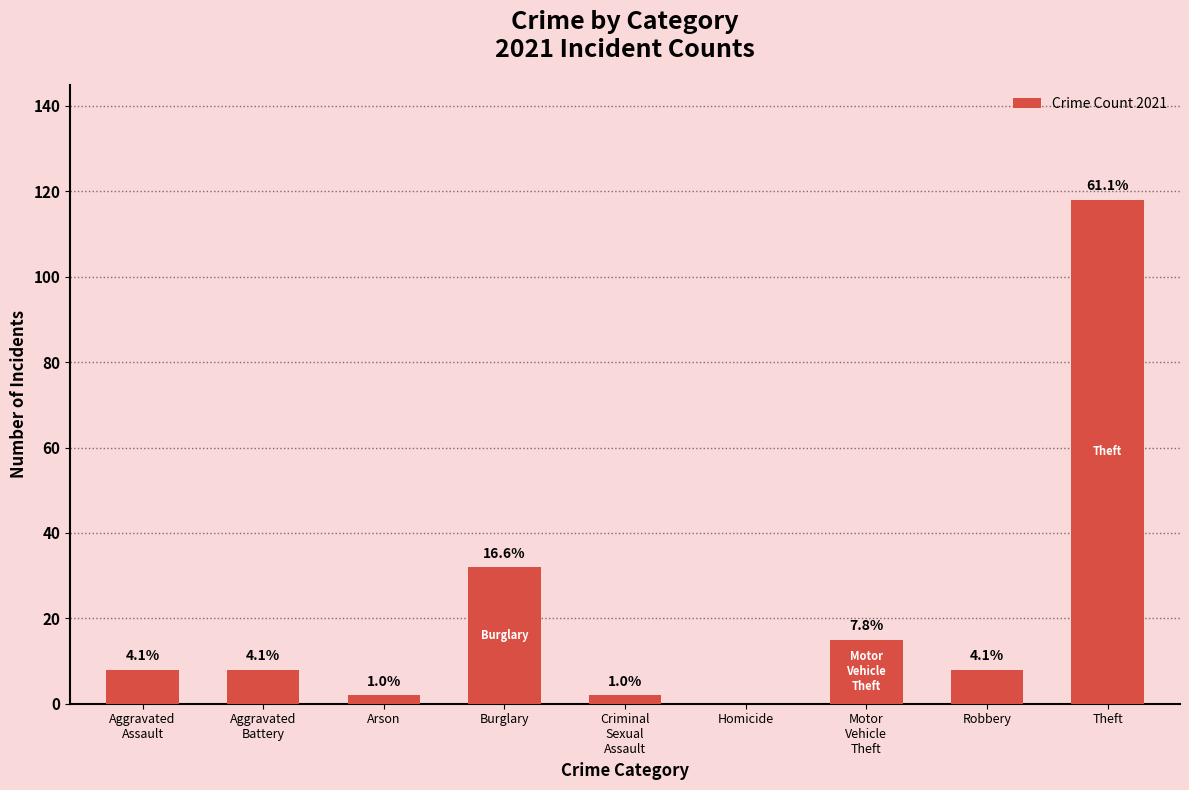

Reading right to left, transcribe all the data shown in this chart.

118	8	15	0	2	32	2	8	8